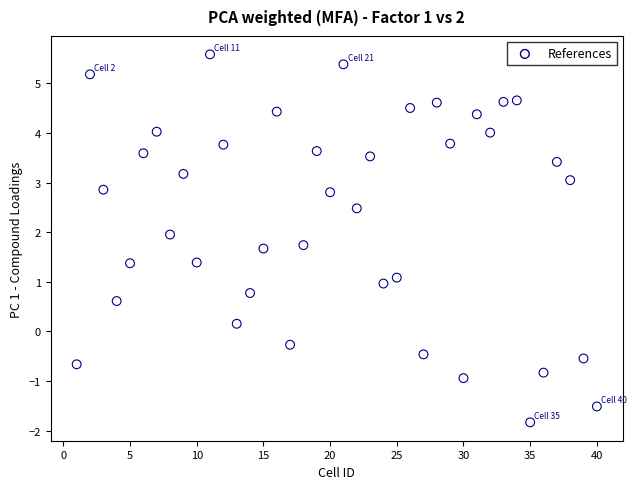

What is the range of X values (max minus min)?

39.0